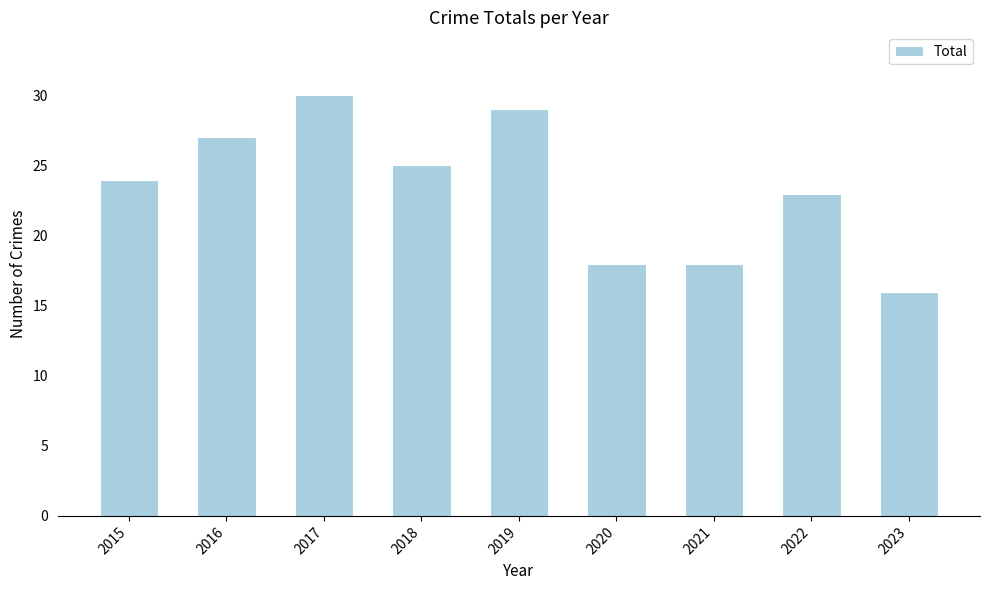

Which has a higher value, 2018 or 2016?

2016